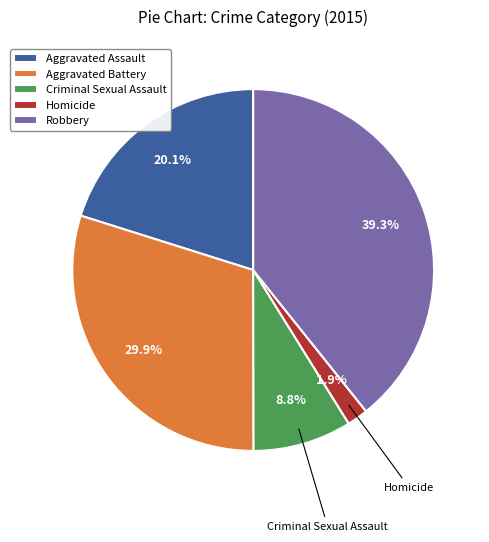

Rank the categories by value from lowest to highest.

Homicide, Criminal Sexual Assault, Aggravated Assault, Aggravated Battery, Robbery